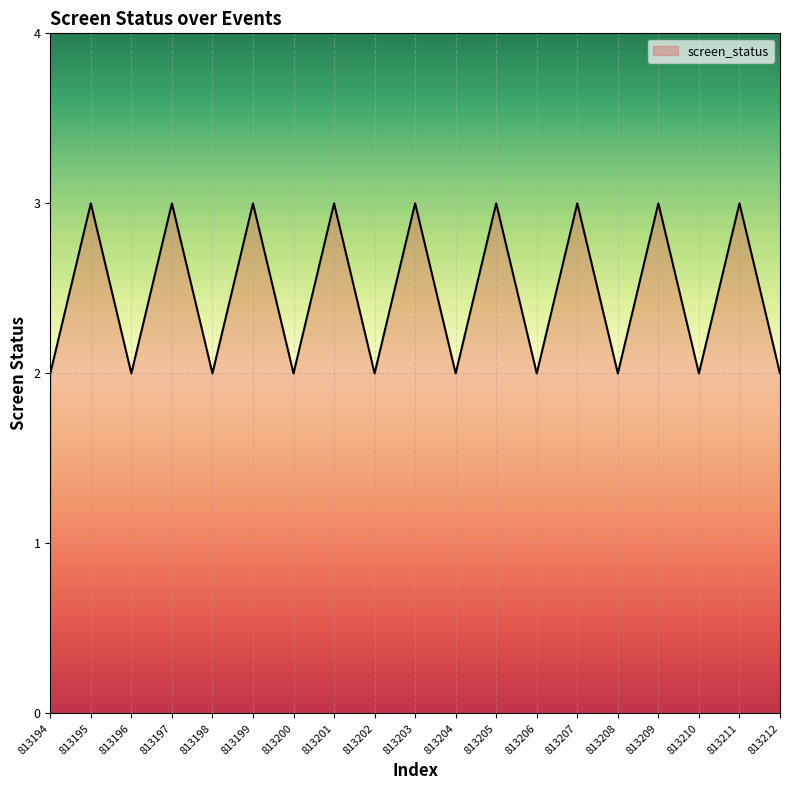

What is the sum of all values?

47